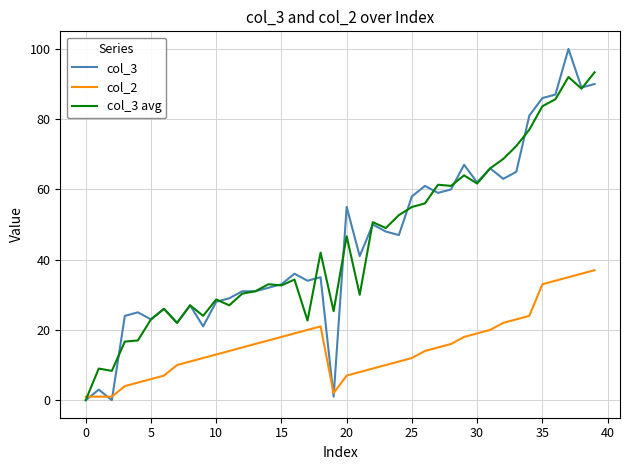

What is the highest value of the col_3 series?

100.0